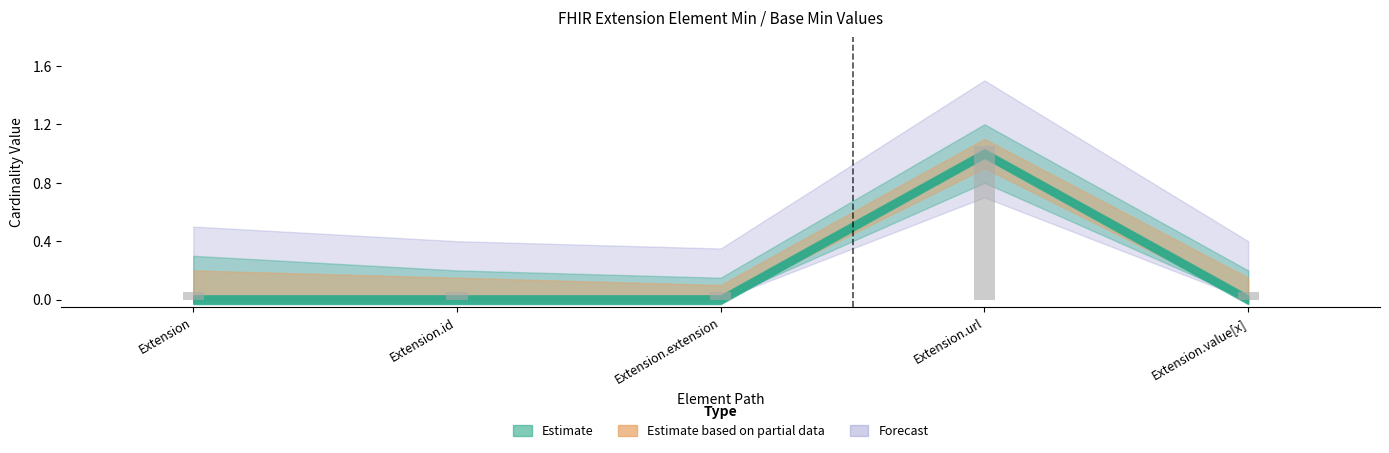

Which category has the lowest value in the Min series?

Extension